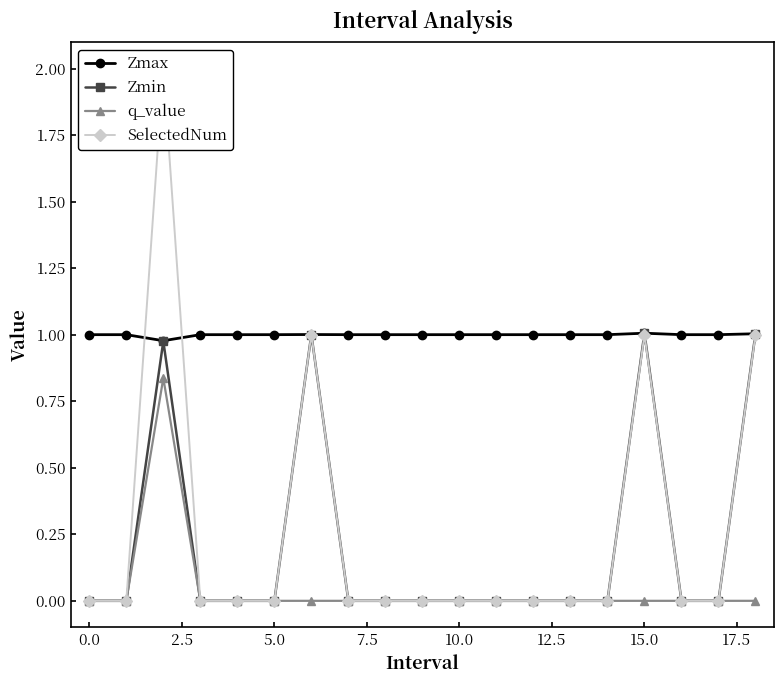

The q_value series shows 0.4 at 10.0. True or false?

False